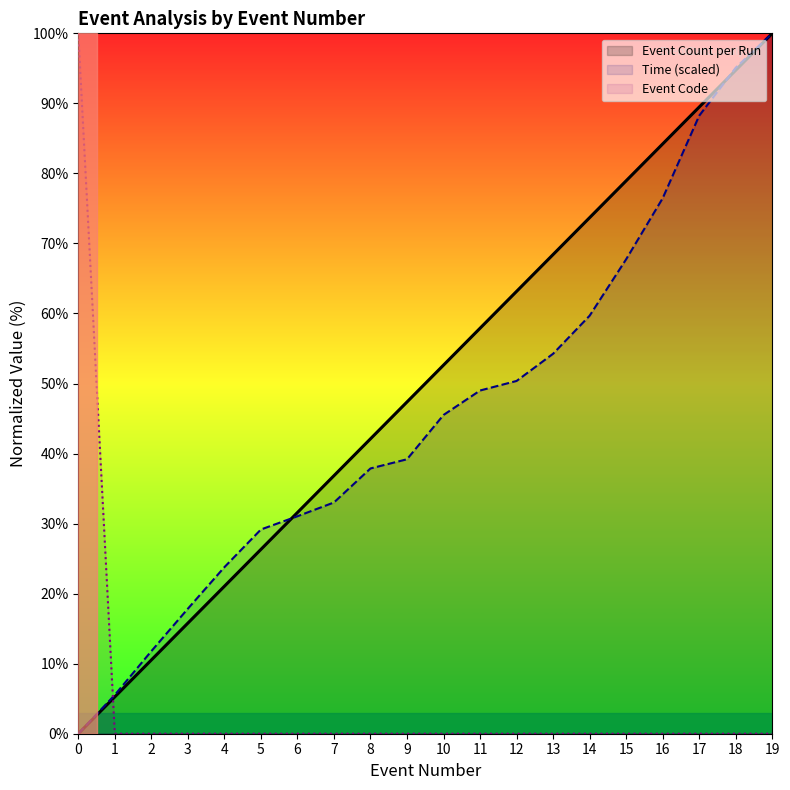

Reading left to right, transcribe all the data shown in this chart.

Event Count per Run: 0=0.0	1=5.3	2=10.5	3=15.8	4=21.1	5=26.3	6=31.6	7=36.8	8=42.1	9=47.4	10=52.6	11=57.9	12=63.2	13=68.4	14=73.7	15=78.9	16=84.2	17=89.5	18=94.7	19=100.0
Time (scaled): 0=0.0	1=5.5	2=11.8	3=17.8	4=23.8	5=29.2	6=31.0	7=33.0	8=37.9	9=39.2	10=45.5	11=49.0	12=50.4	13=54.3	14=59.7	15=67.7	16=76.5	17=88.2	18=95.1	19=100.0
Event Code: 0=100.0	1=0.0	2=0.0	3=0.0	4=0.0	5=0.0	6=0.0	7=0.0	8=0.0	9=0.0	10=0.0	11=0.0	12=0.0	13=0.0	14=0.0	15=0.0	16=0.0	17=0.0	18=0.0	19=0.0